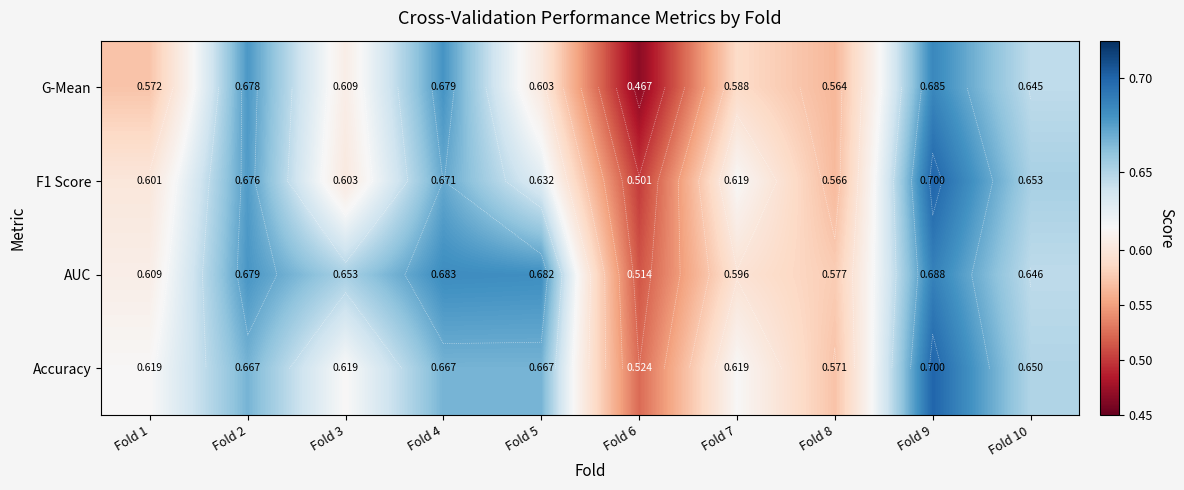

Which has a higher value, Fold 8 or Fold 5?

Fold 5